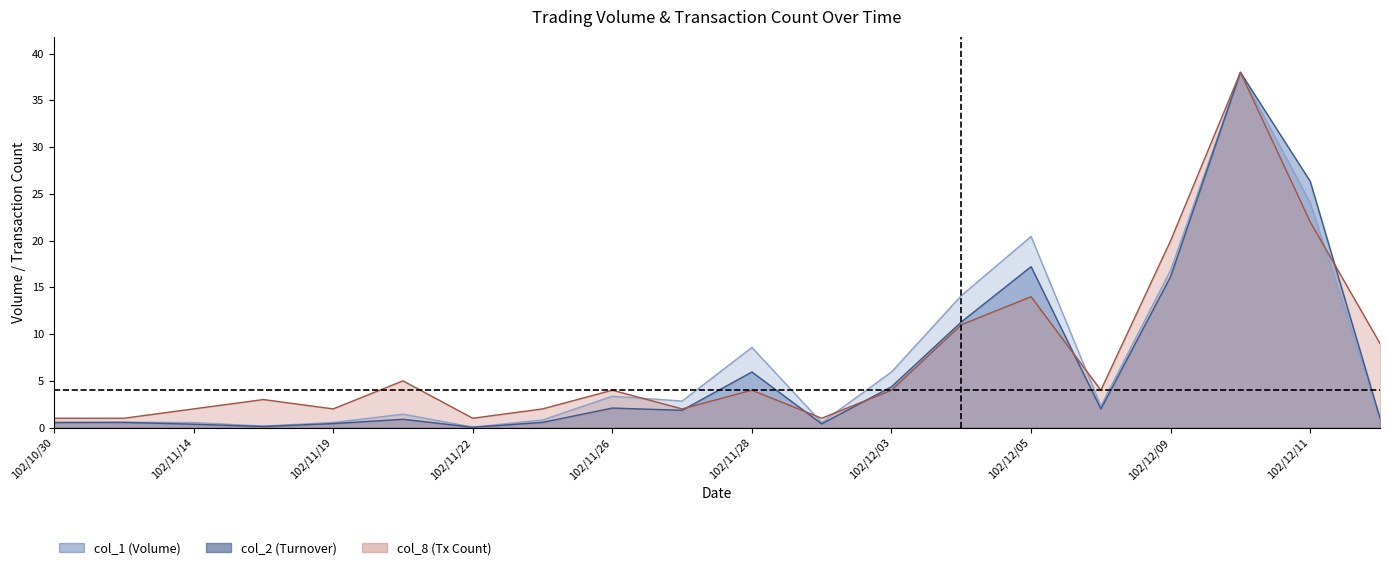

Is it true that col_1 equals 12.1 at 102/12/11?

False